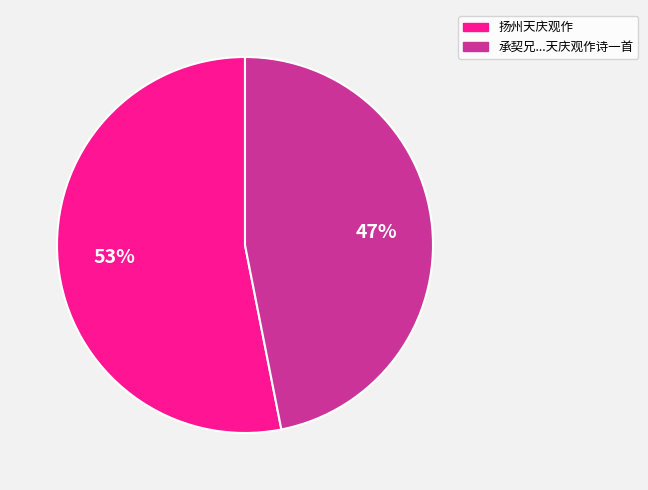

Does any single category account for the majority?

Yes